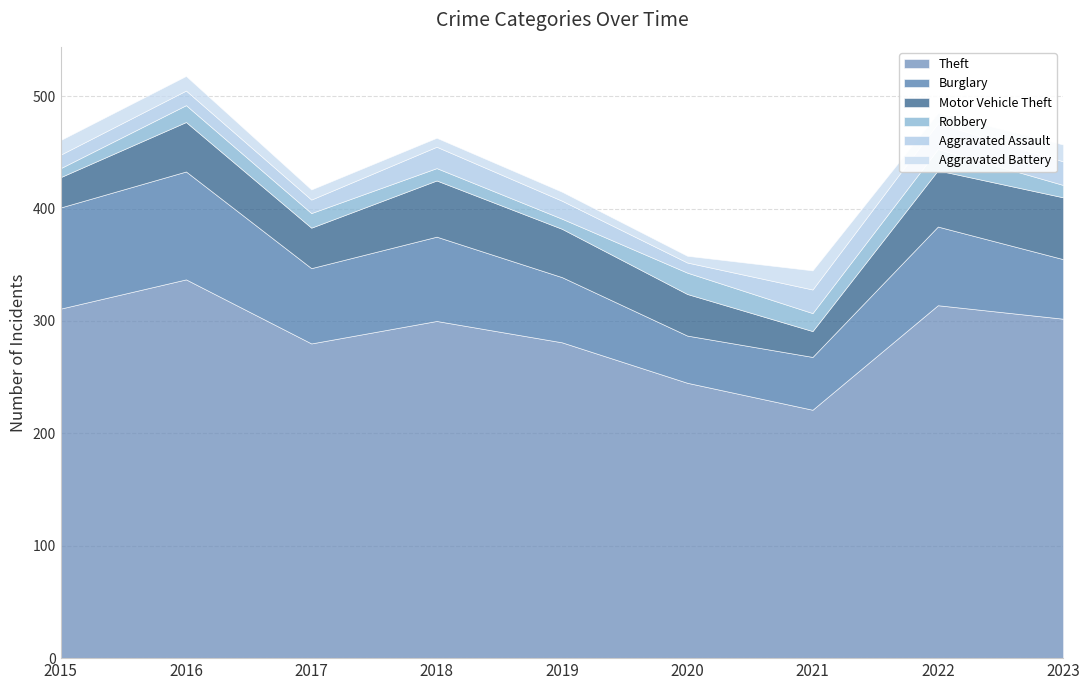

Is it true that Aggravated Assault equals 21 at 2023?

True